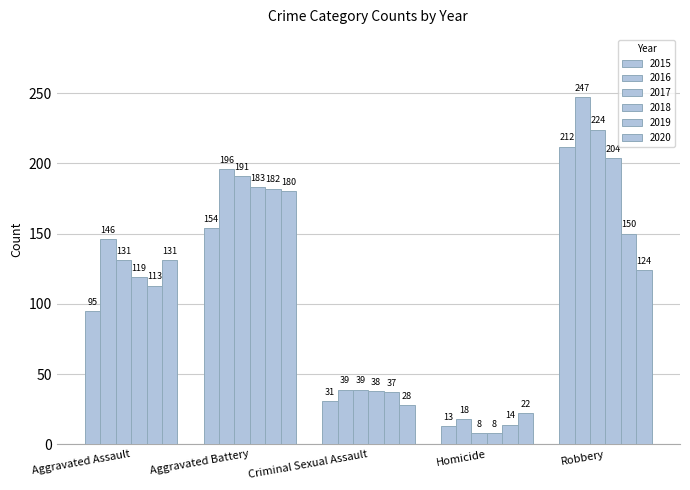

How many bars are there in total?

30